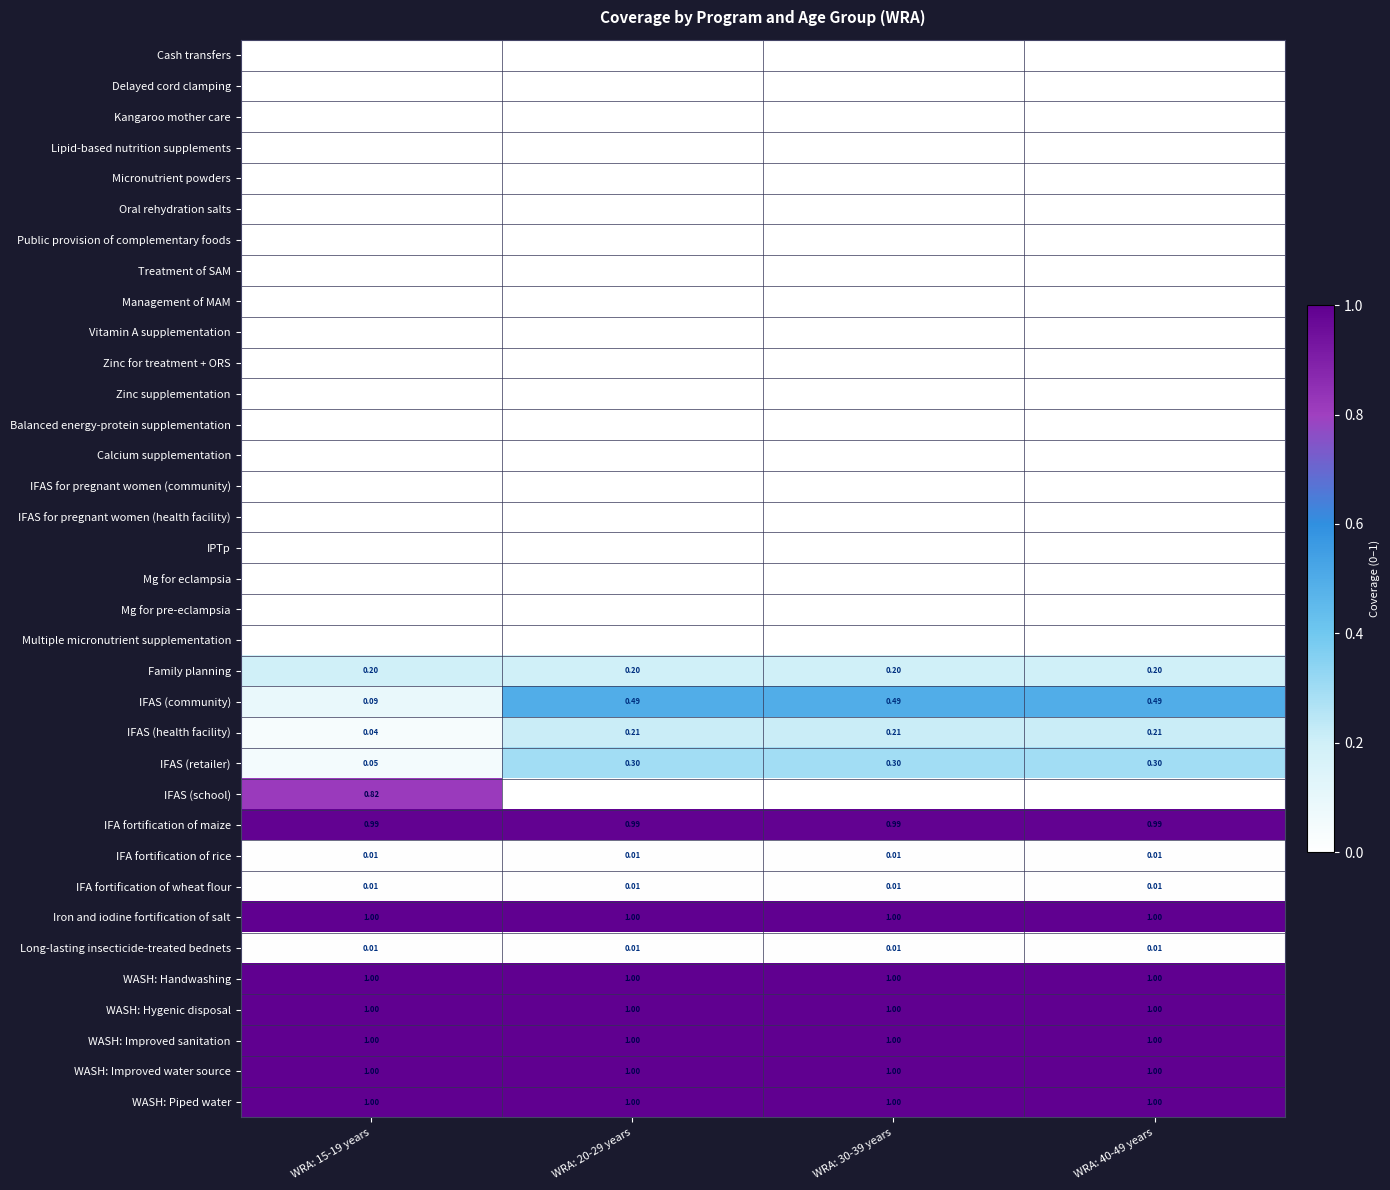

What is the maximum value shown in the chart?

1.0